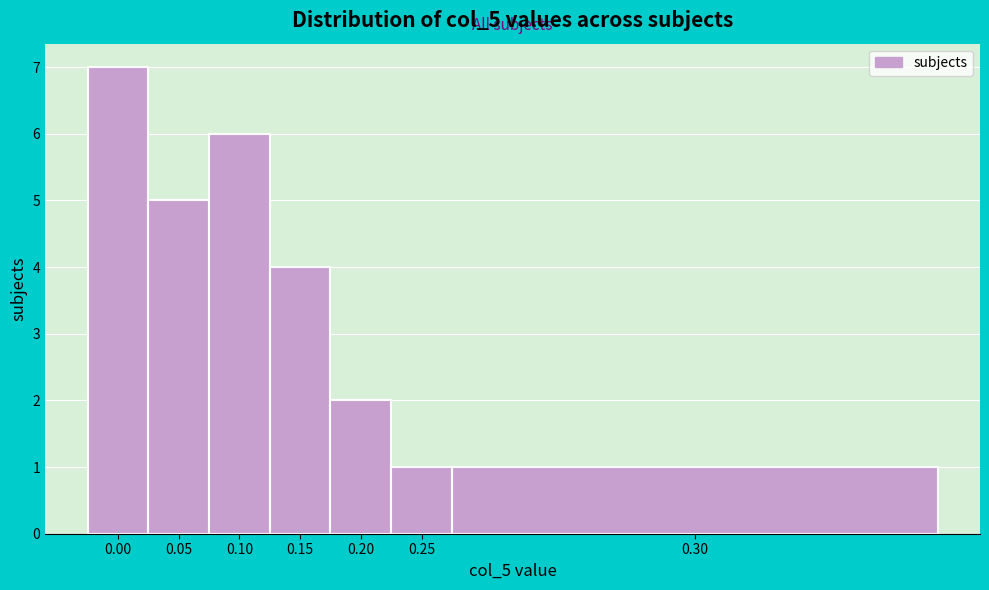

Reading left to right, transcribe all the data shown in this chart.

7	5	6	4	2	1	1